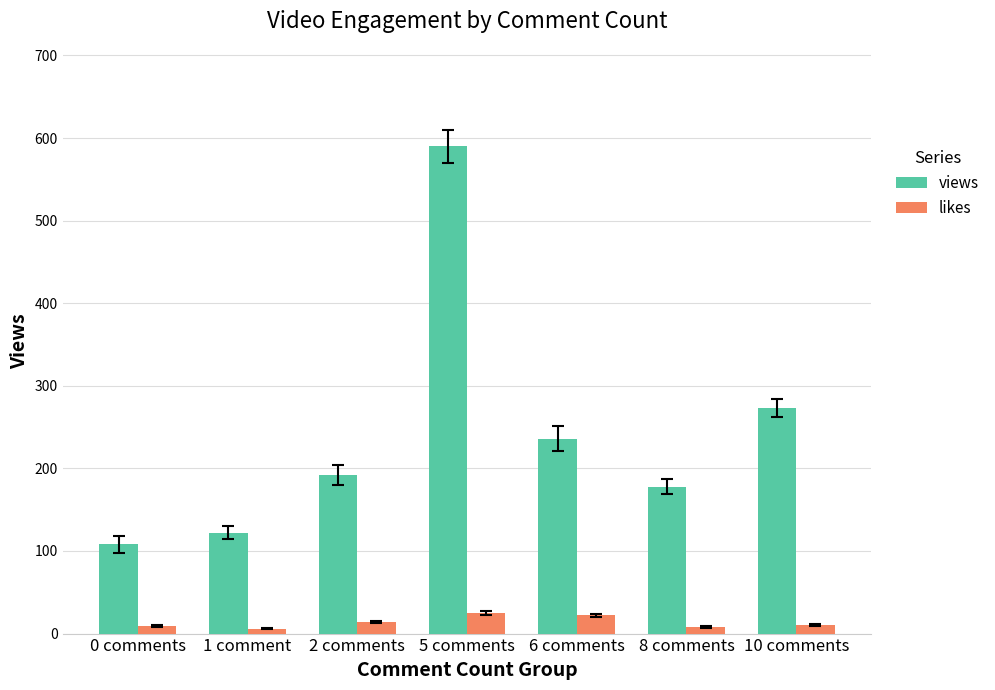

List the series in order of their overall mean, highest first.

views, likes